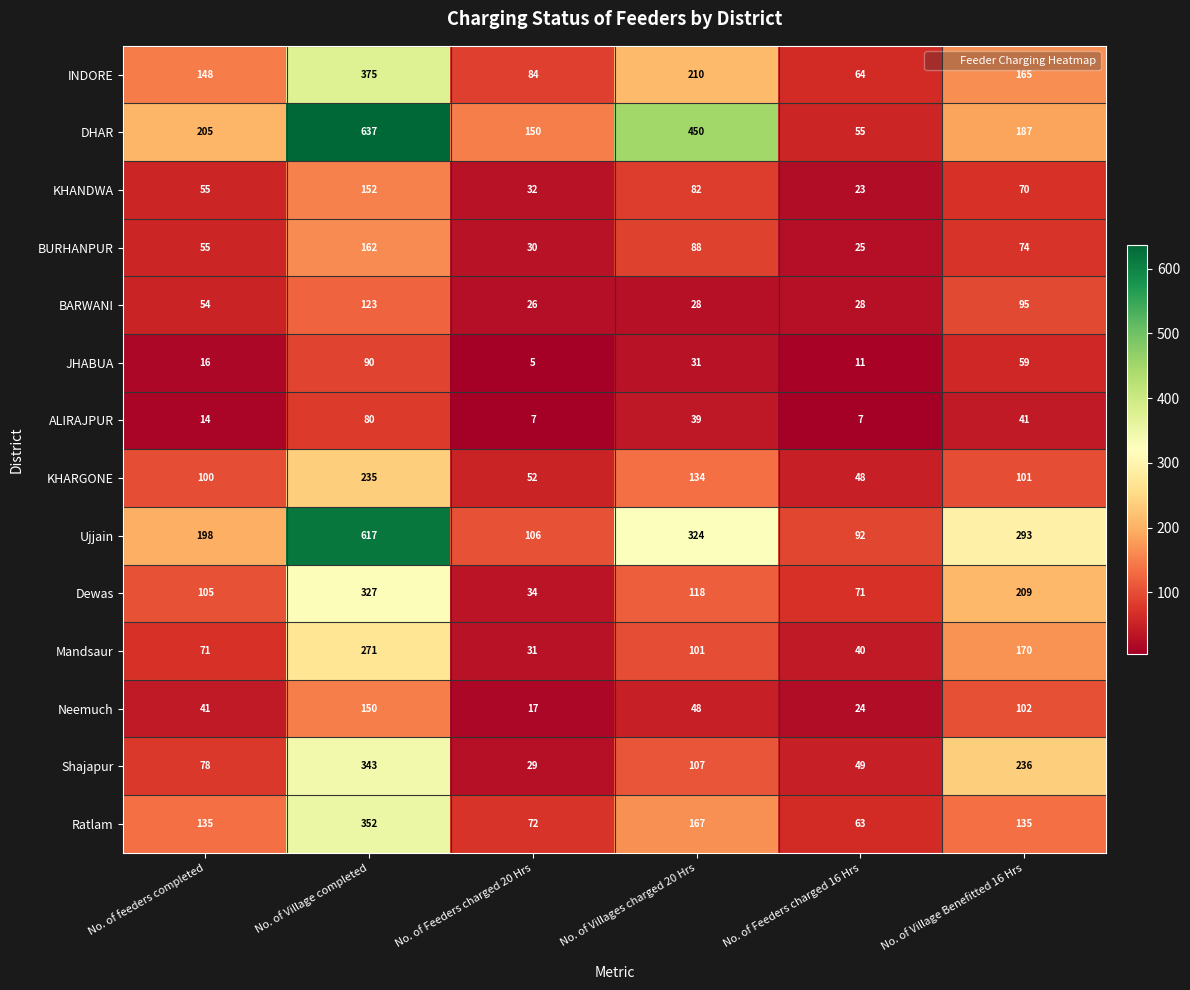

Where does the KHARGONE series first go above 101?

No. of Village completed